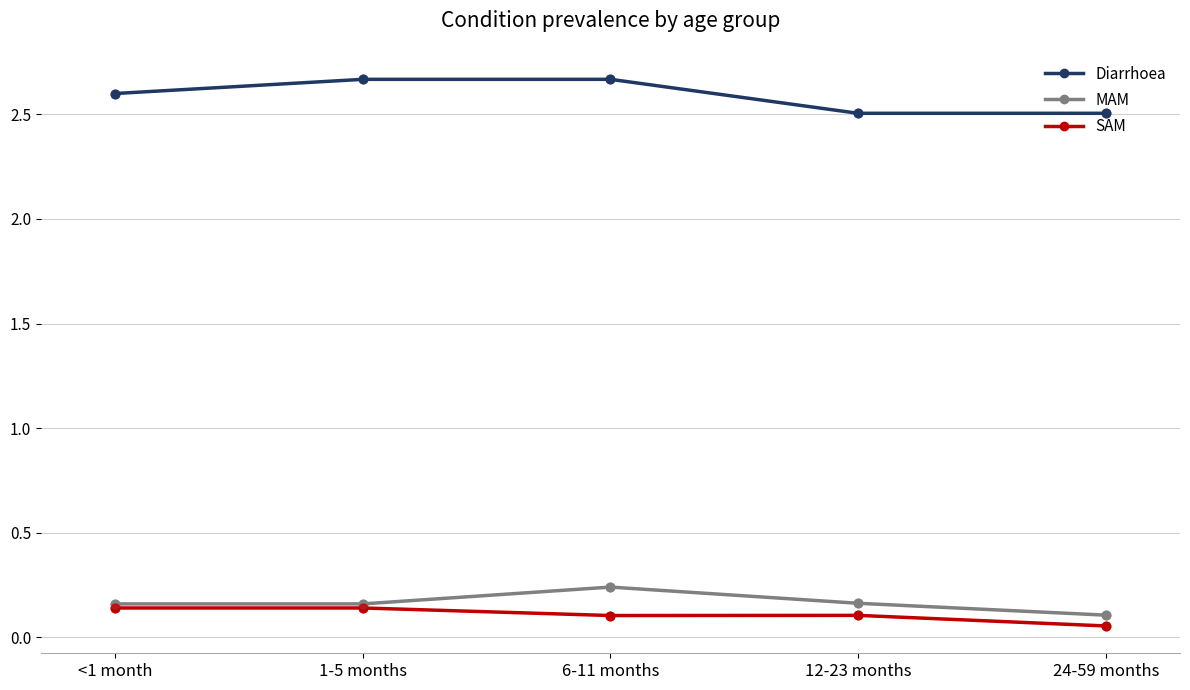

Which series has the largest range (max minus min)?

Diarrhoea